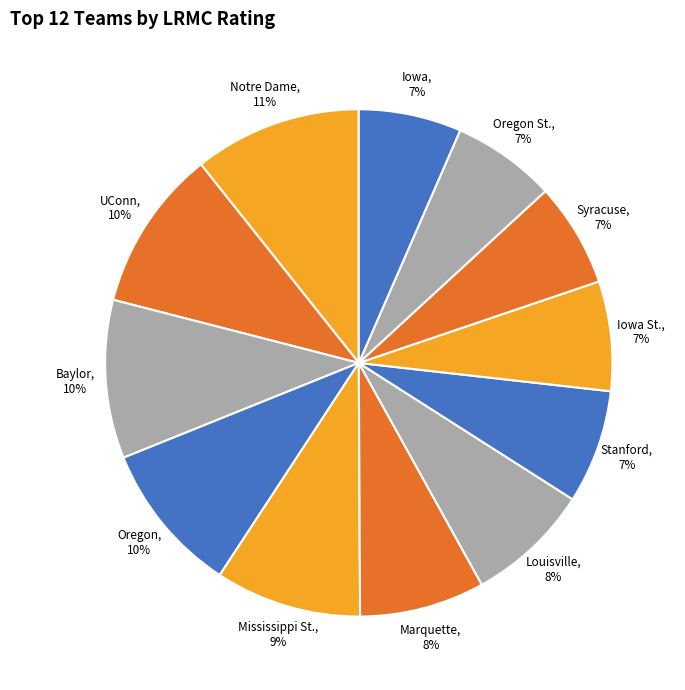

To the nearest percent, what portion does Syracuse, 7% represent?

7%